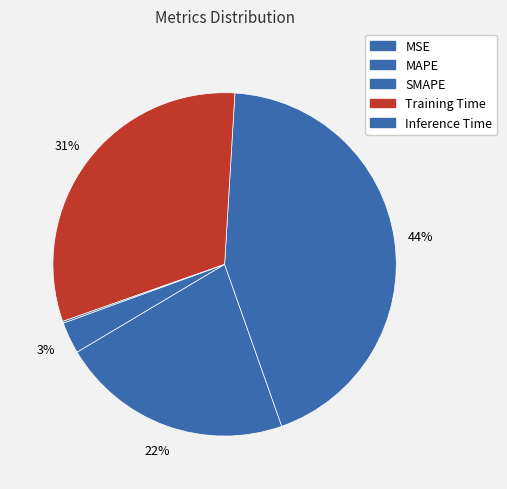

How many segments does this pie chart have?

5